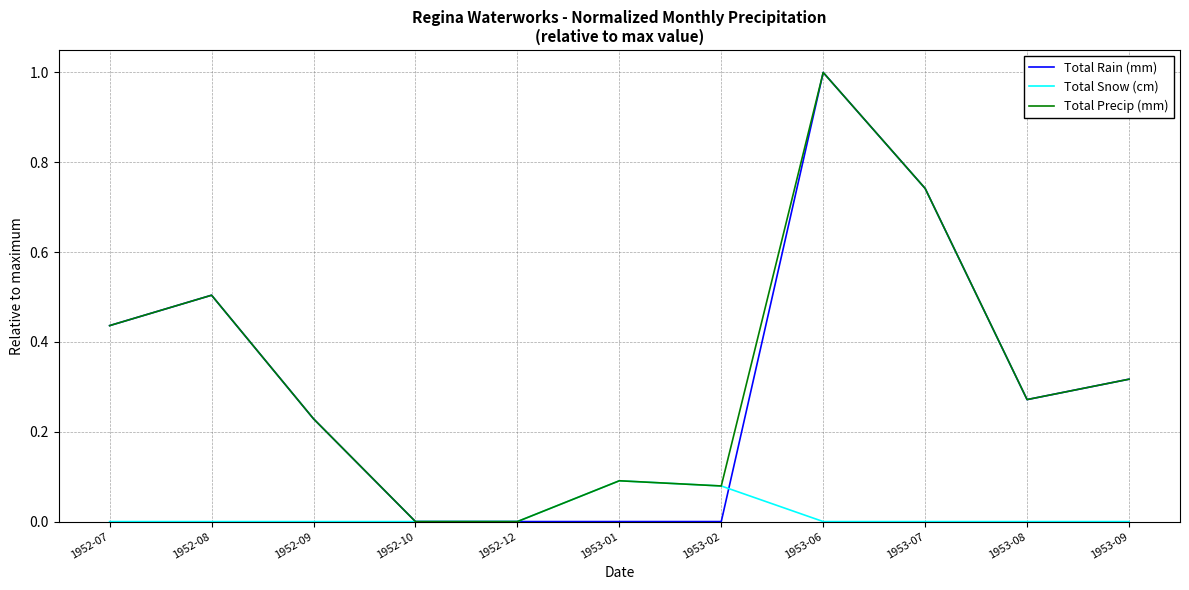

What position from the right is 1953-09?

1